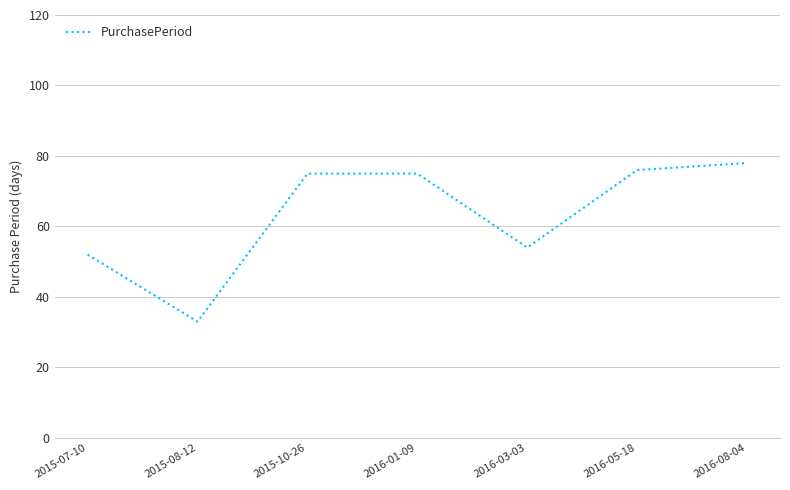

Where is the data nearest to the value 55?

2016-03-03